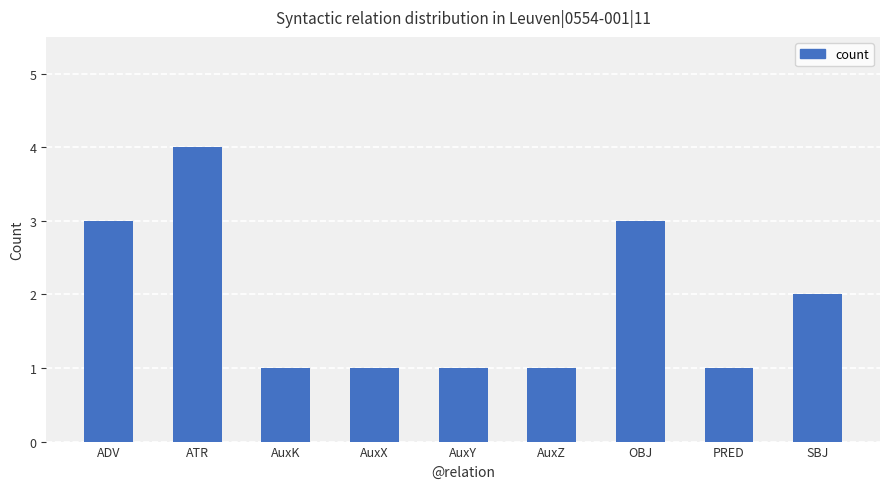

What is the greatest value displayed?

4